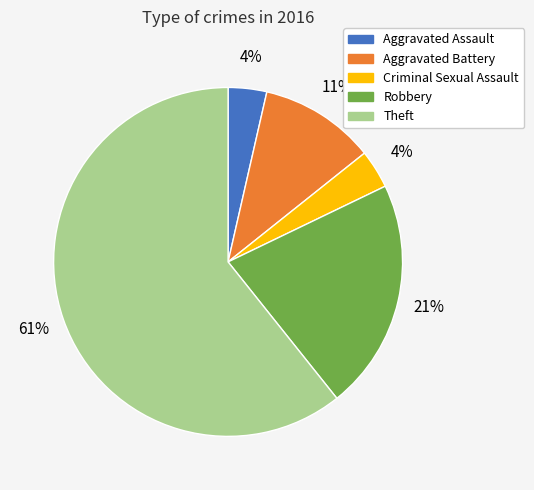

Between Robbery and Aggravated Assault, which is larger?

Robbery